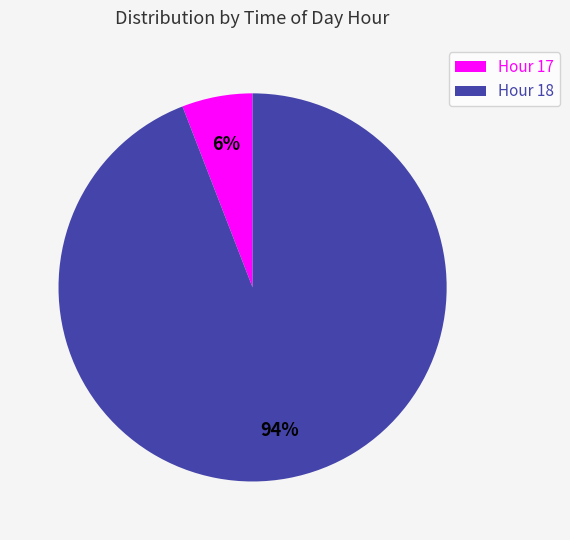

True or false: Hour 17 accounts for 6% of the total.

True